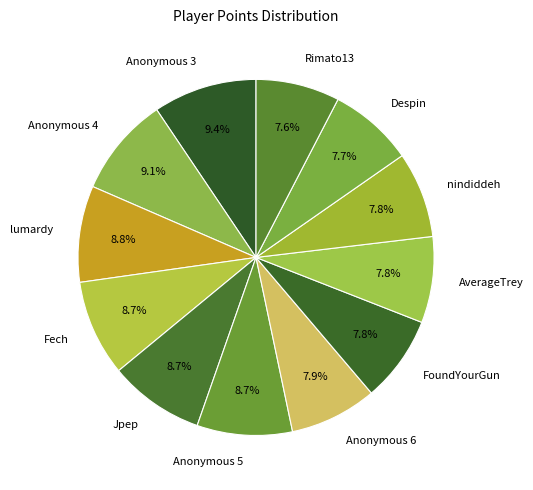

Between Anonymous 4 and Rimato13, which is larger?

Anonymous 4